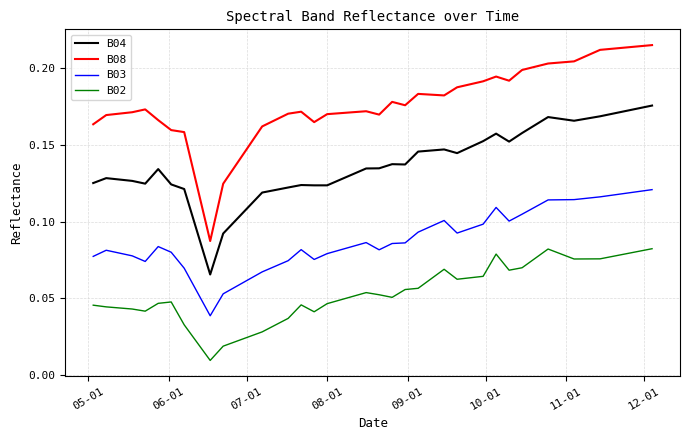

True or false: B08 and B03 intersect in this chart.

False